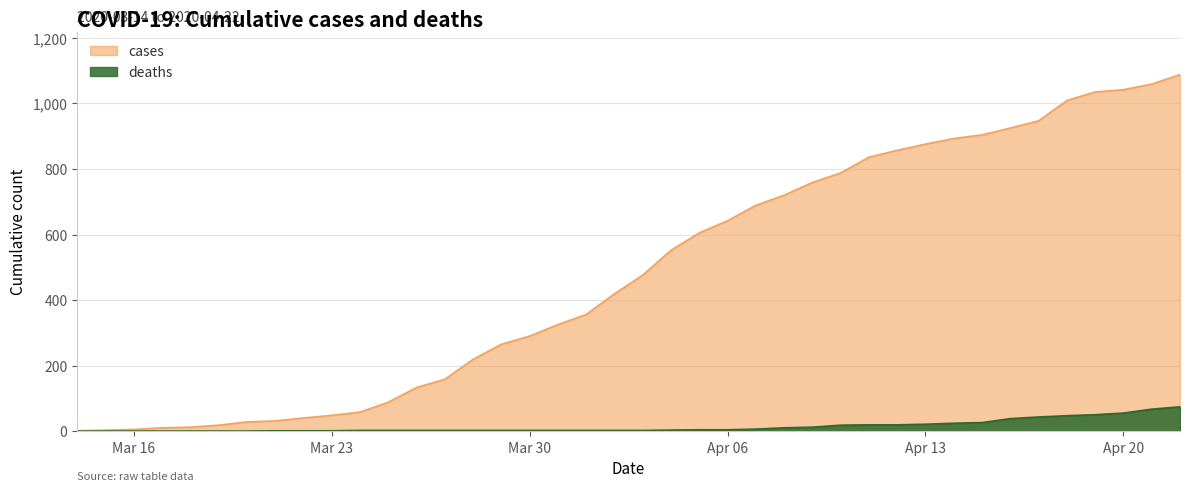

Which series has the largest range (max minus min)?

cases